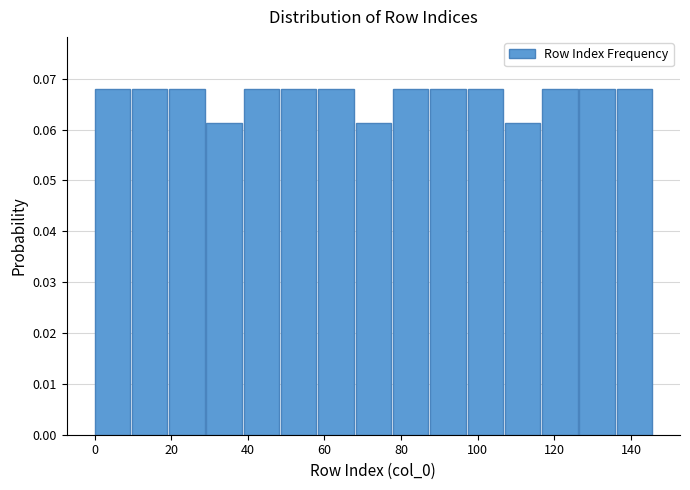

What is the height of the bar covering 98 to 108 on the x-axis? Neither the bar edges nor the heights are printed on the chart, so give them approximately, as read against the axes.

0.068